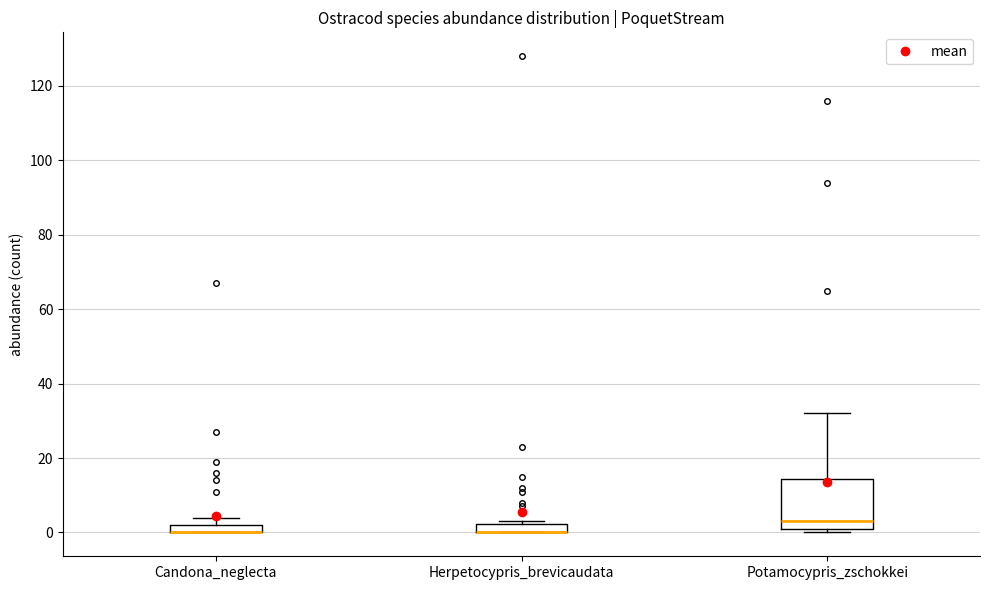

Where is the lower edge of the box for Candona_neglecta on the y-axis? The values are not printed on the chart, so give them approximately, as read against the axis.

0